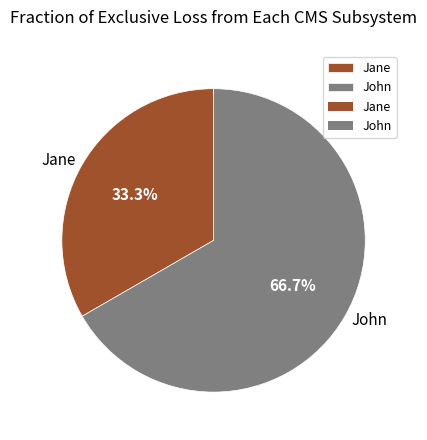

Approximately how many times larger is the value at Jane compared to John?

0.5